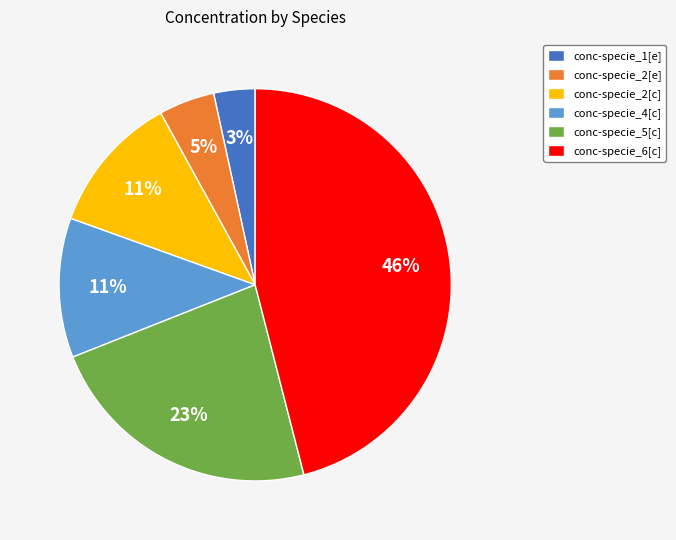

Do conc-specie_1[e] and conc-specie_6[c] together represent more than half of the pie?

No